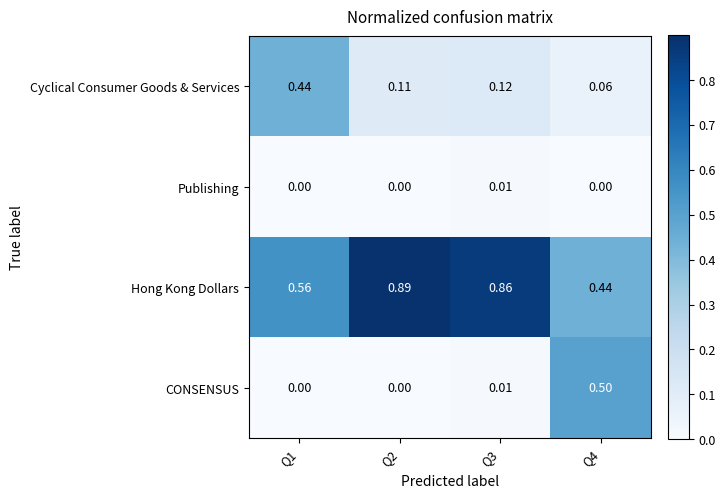

Between Q2 and Q3, which series saw the biggest shift?

Hong Kong Dollars